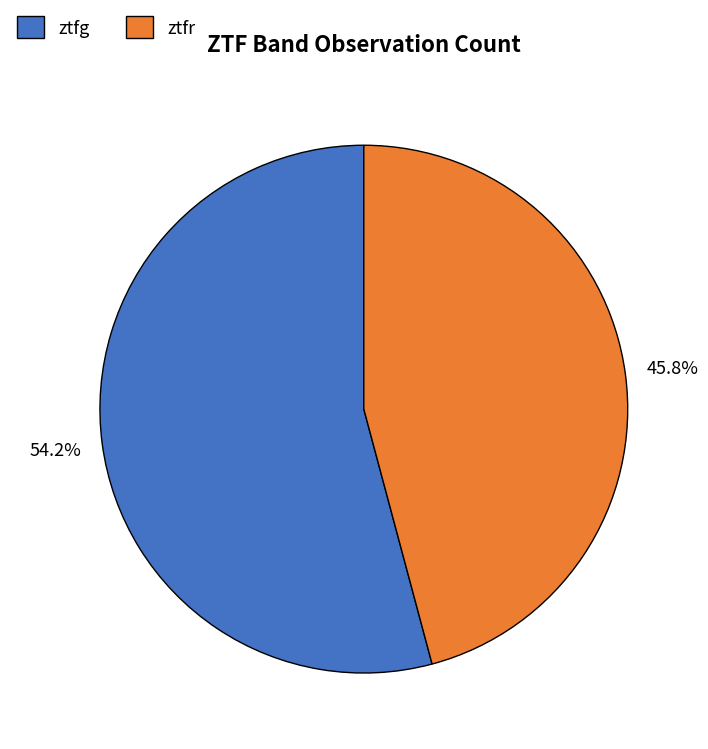

Count the number of slices in the pie.

2